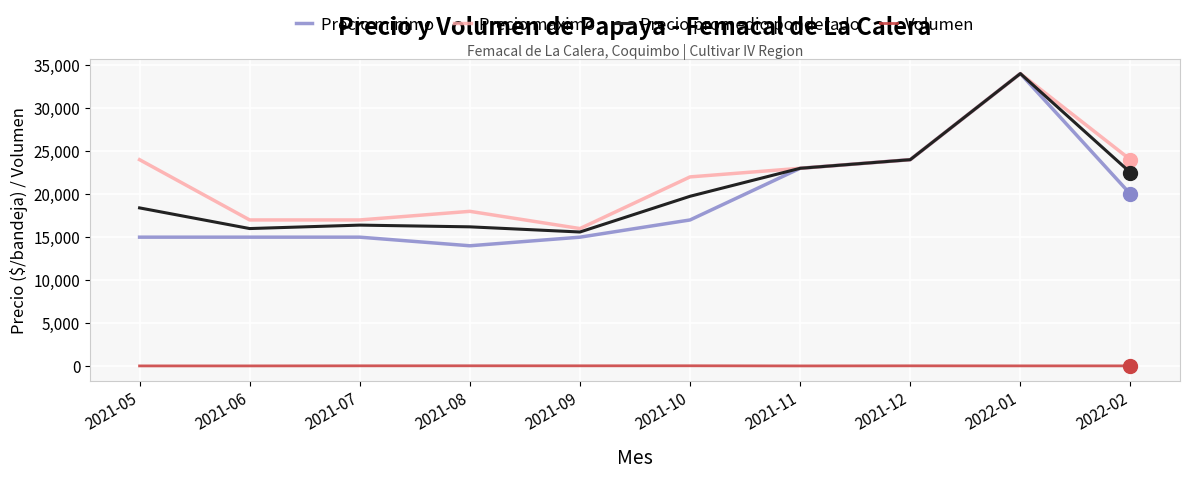

What is the spread (max minus min) of values at 2021-12?

23944